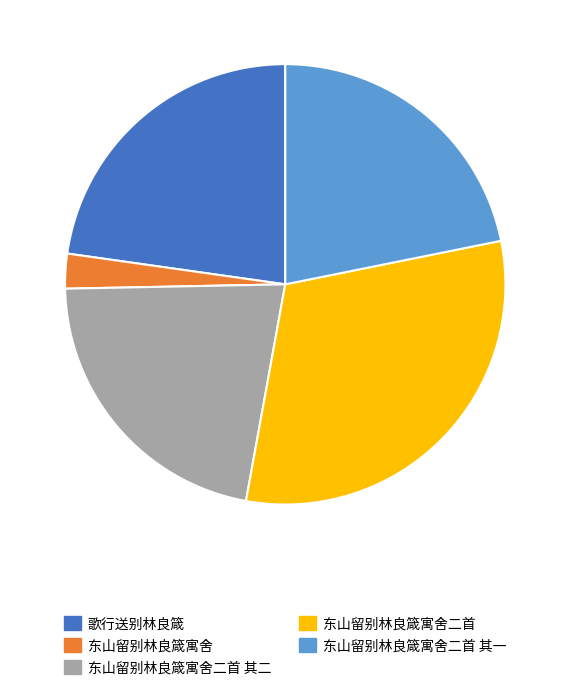

Is 东山留别林良箴寓舍二首 其二 the majority of the pie?

No